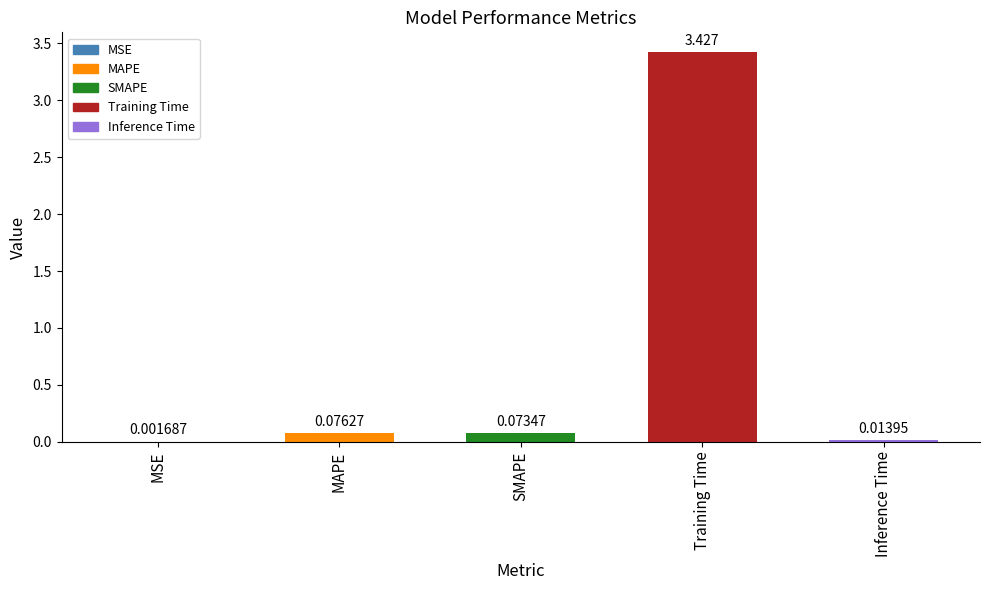

Which category has the highest value across all series?

Training Time